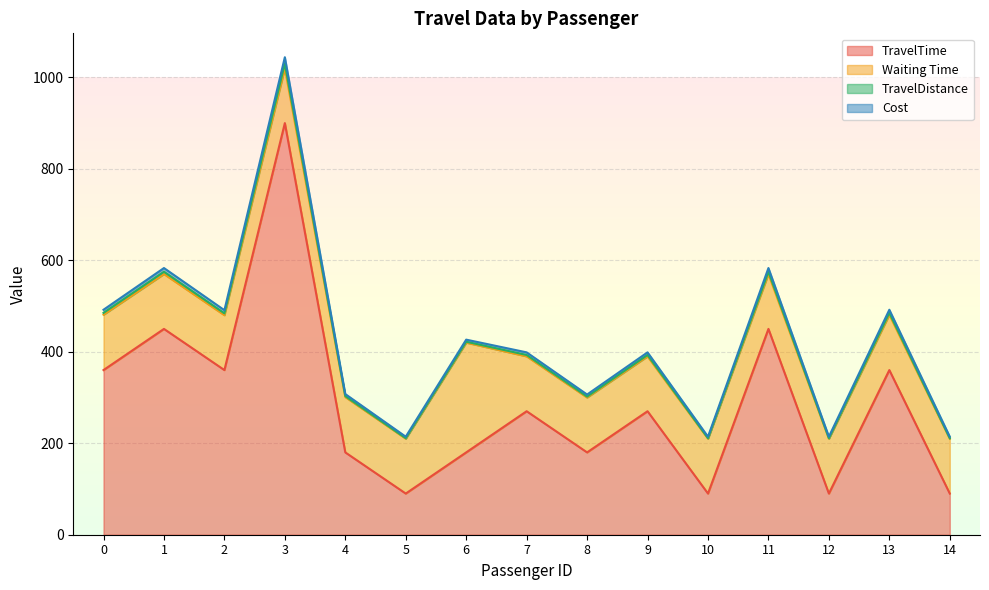

The TravelTime series shows 83.5 at 8. True or false?

False